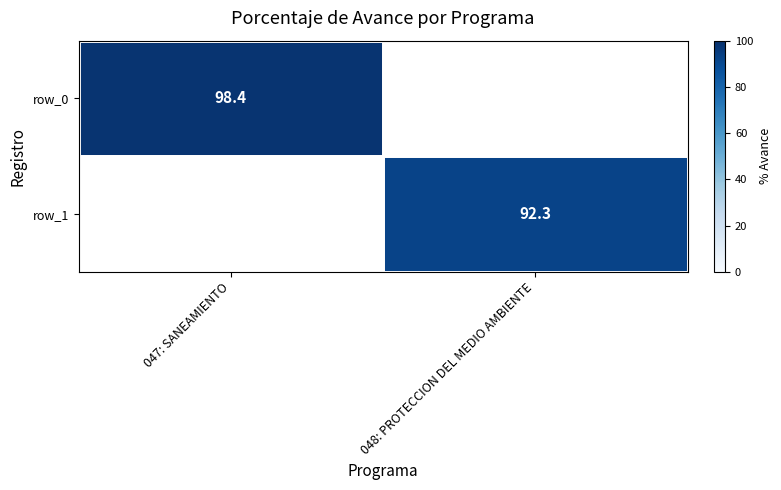

How many data points in row_1 are above 92?

1